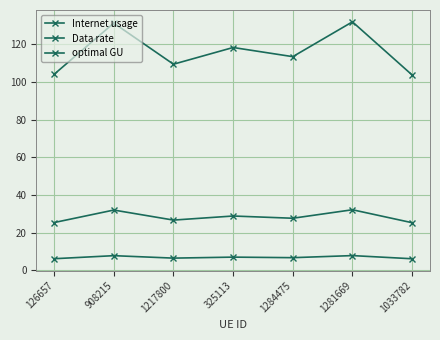

Where is optimal GU nearest to the value 28?

1284475